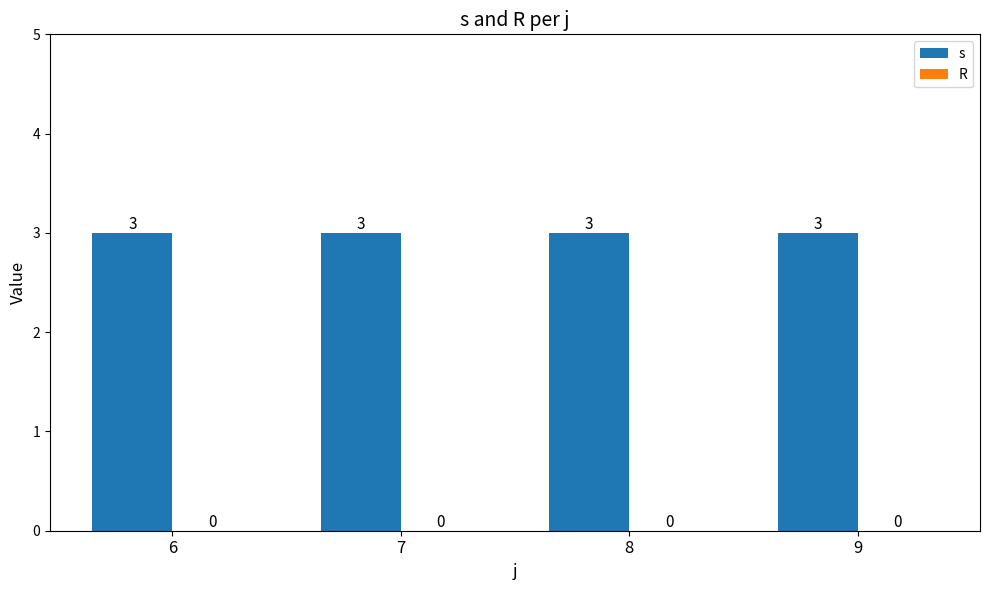

What is the sum of the s values at 6 and 7?

6